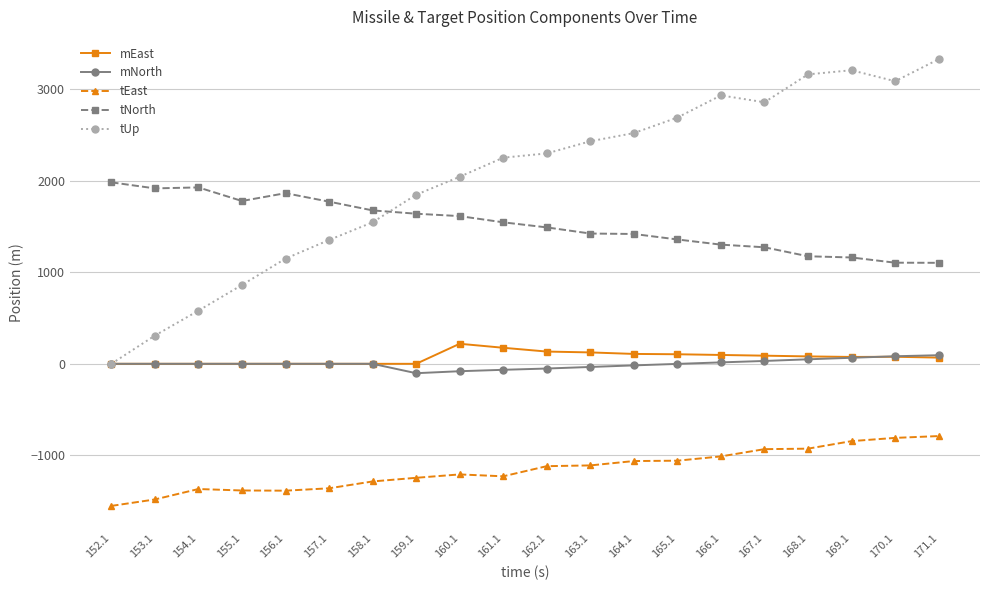

What is the smallest value displayed?

-1552.8